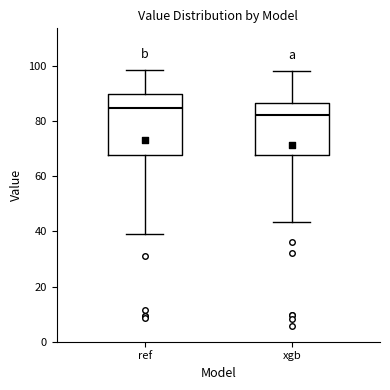

Reading left to right, read every box against the y-axis: the position of its median line, the range the box covers, and the ends of its whiskers. The values are not printed on the chart, so give them approximately, as read against the axis.

ref: median 84, box 68 to 90, whiskers 38 to 98
xgb: median 82, box 68 to 86, whiskers 44 to 98